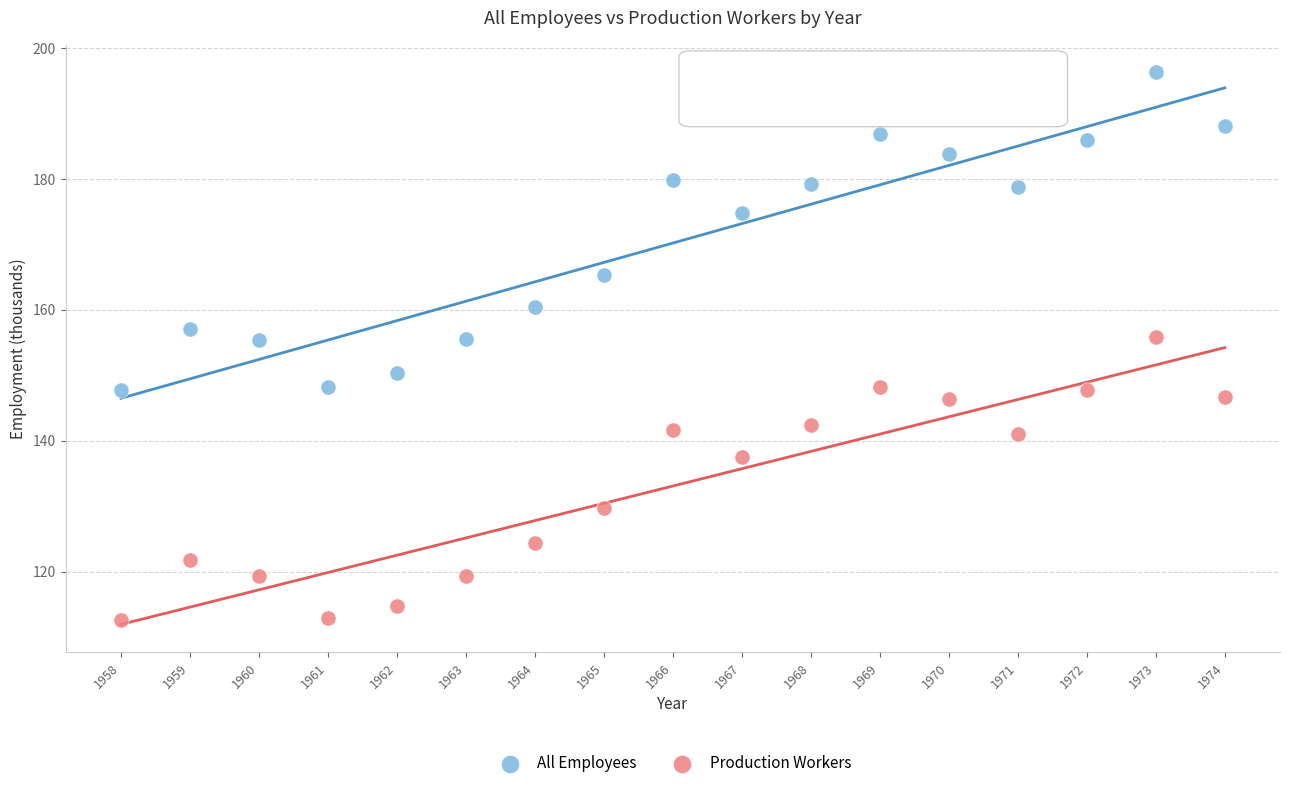

In the All Employees series, what Y value is closest to 172?

174.8